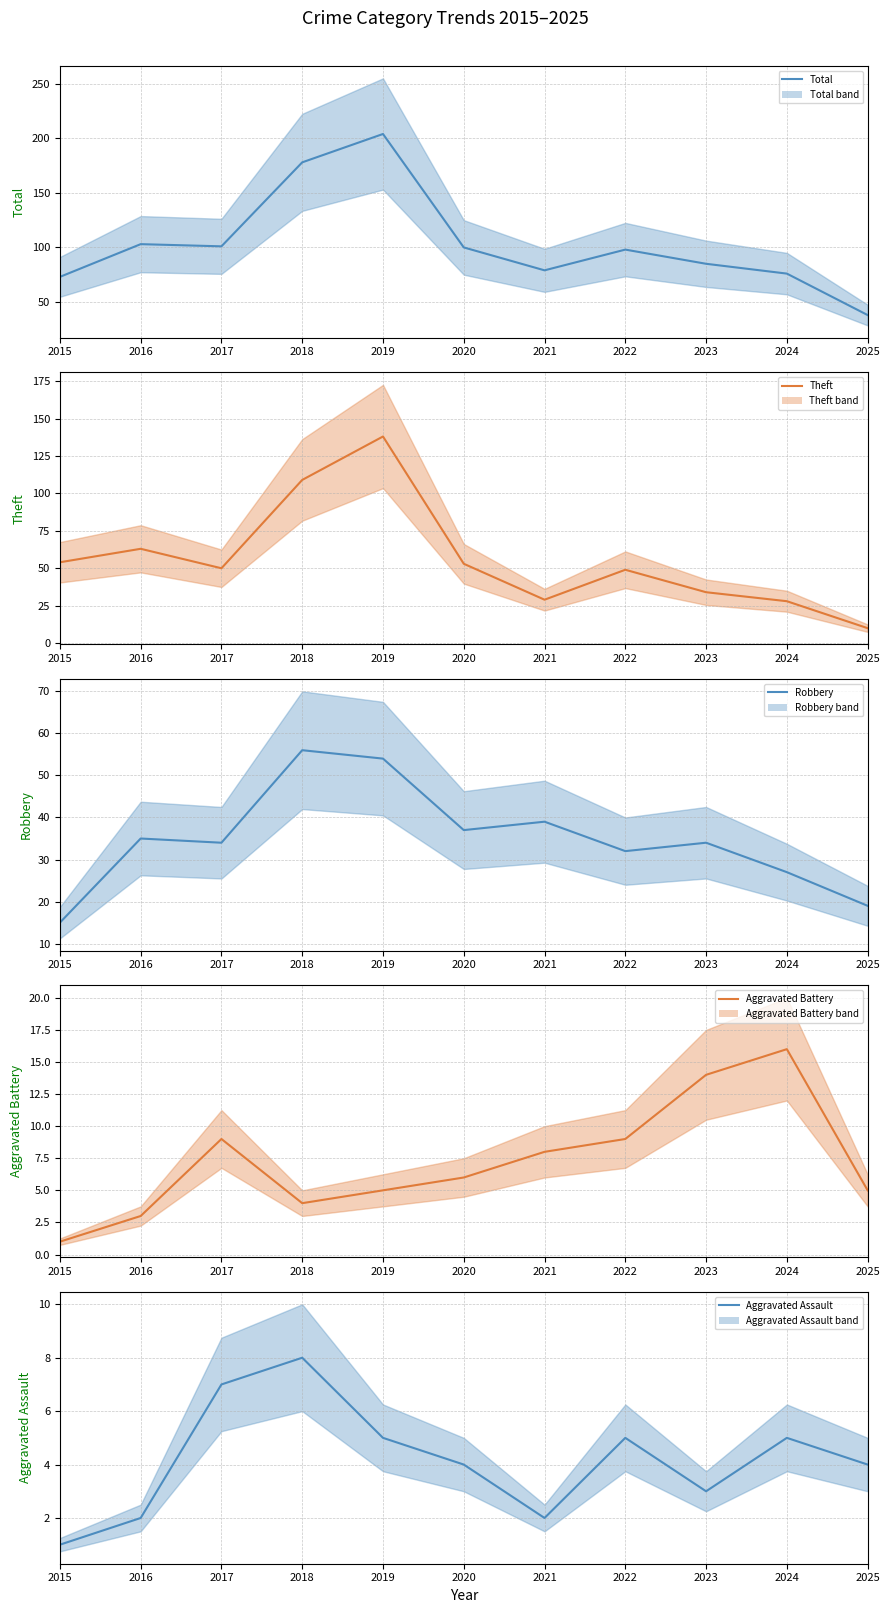

How many values in the Robbery series exceed 34?

5